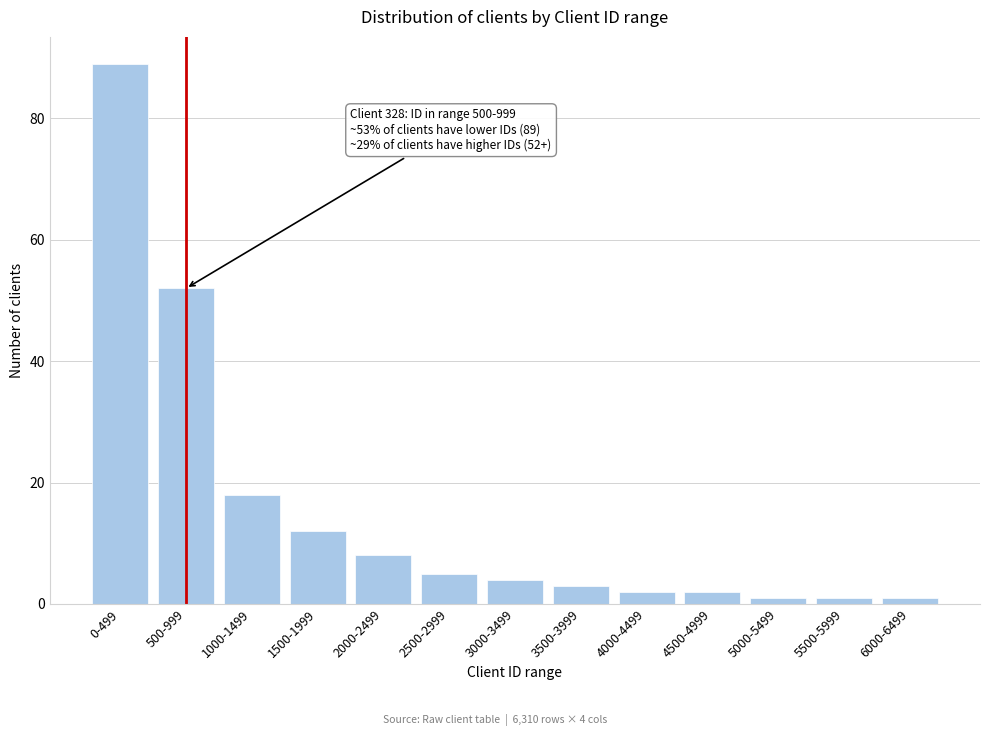

Reading left to right, what are all the values shown in this chart?

89	52	18	12	8	5	4	3	2	2	1	1	1